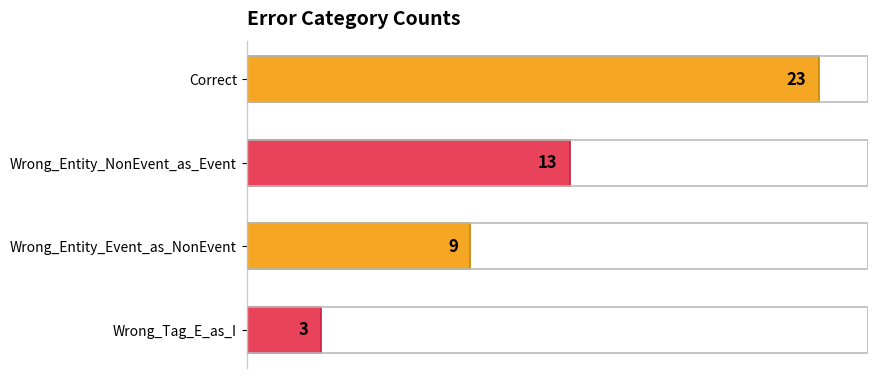

Is it true that the value at Wrong_Tag_E_as_I is 3?

True